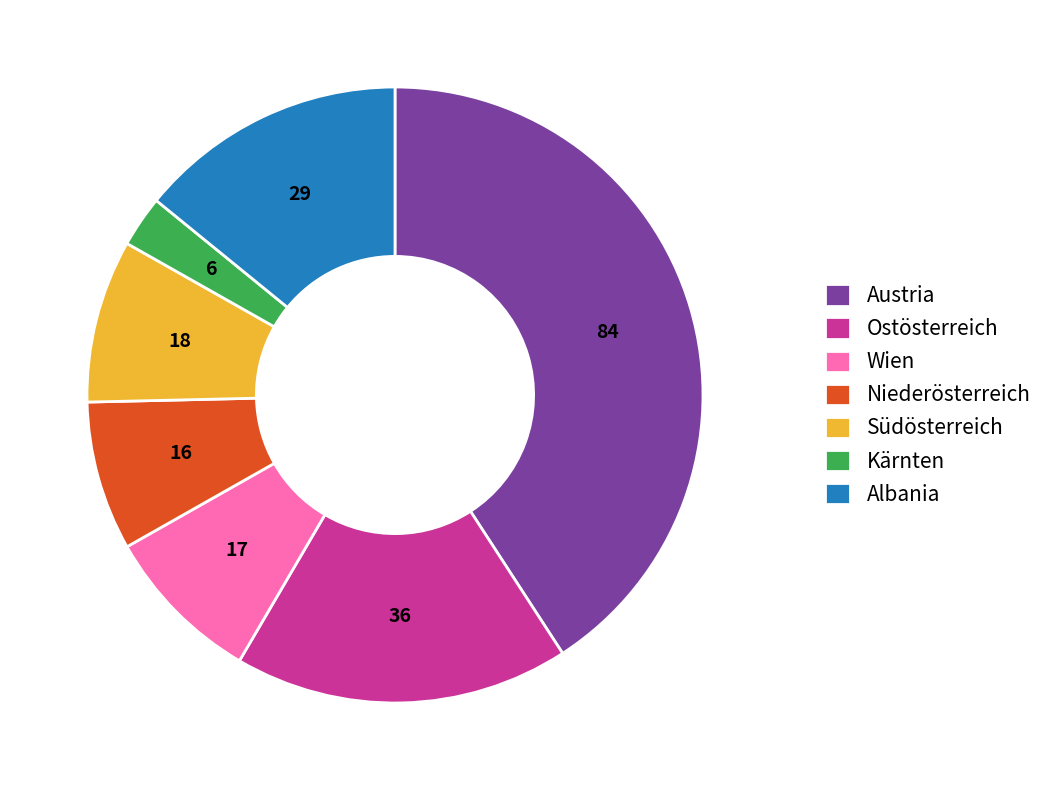

True or false: Wien accounts for 8% of the total.

True